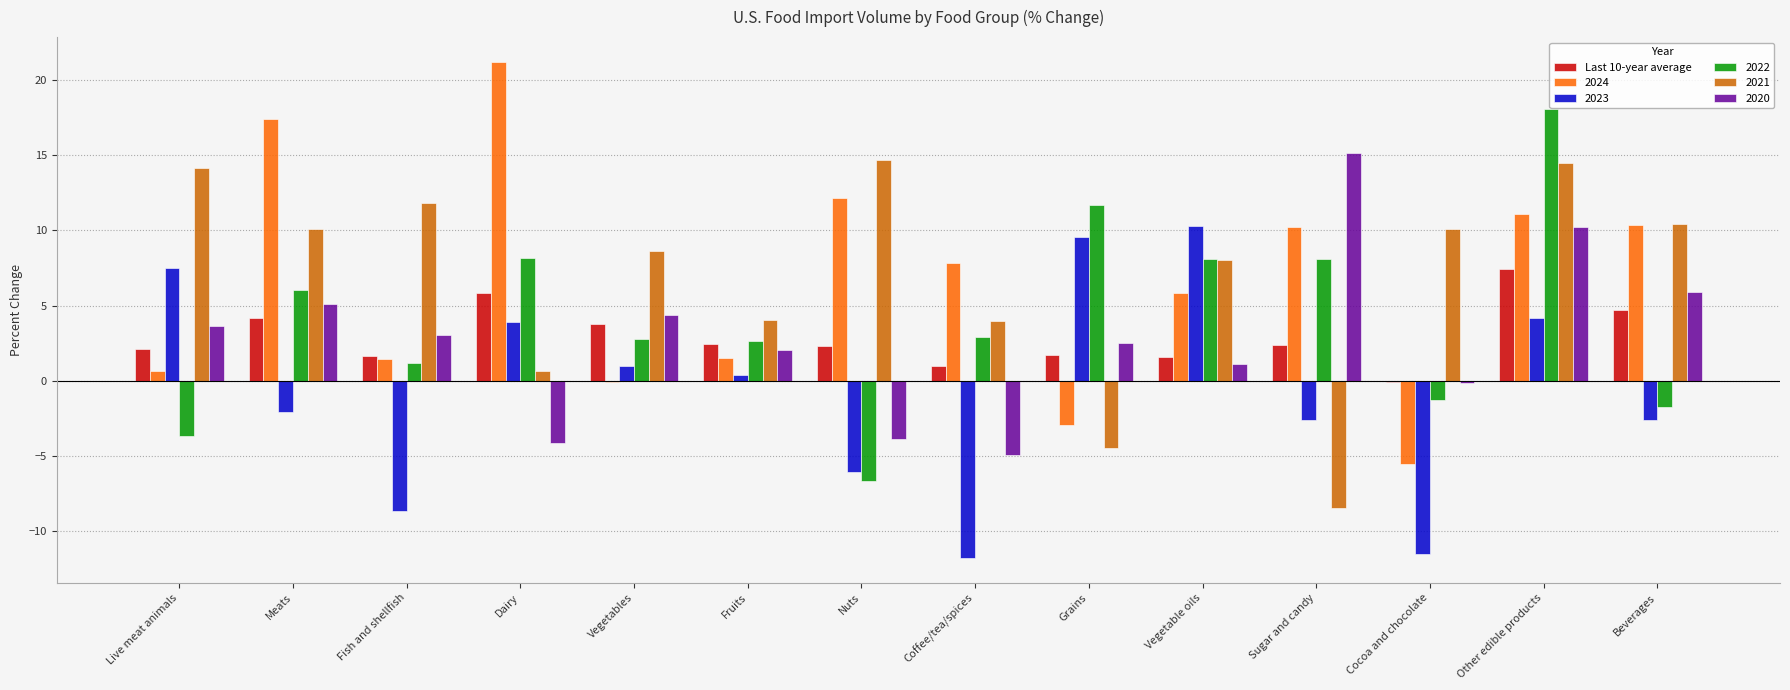

At which label does 2023 reach its peak?

Vegetable oils